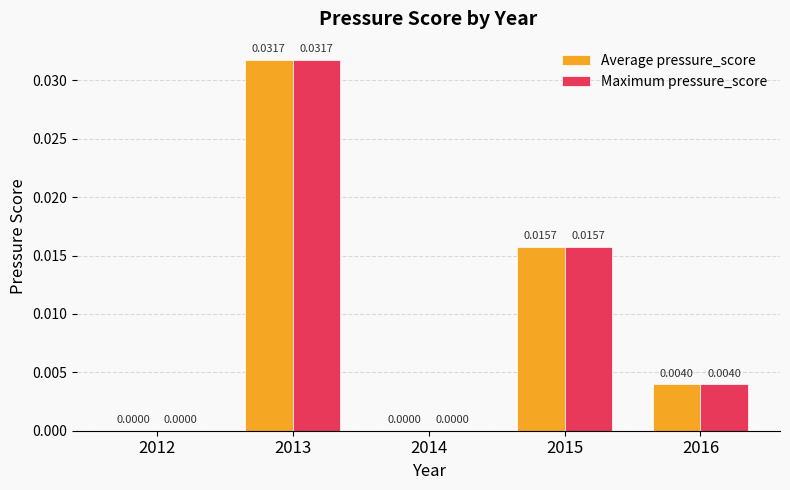

At which category is the sum across all series the highest?

2013